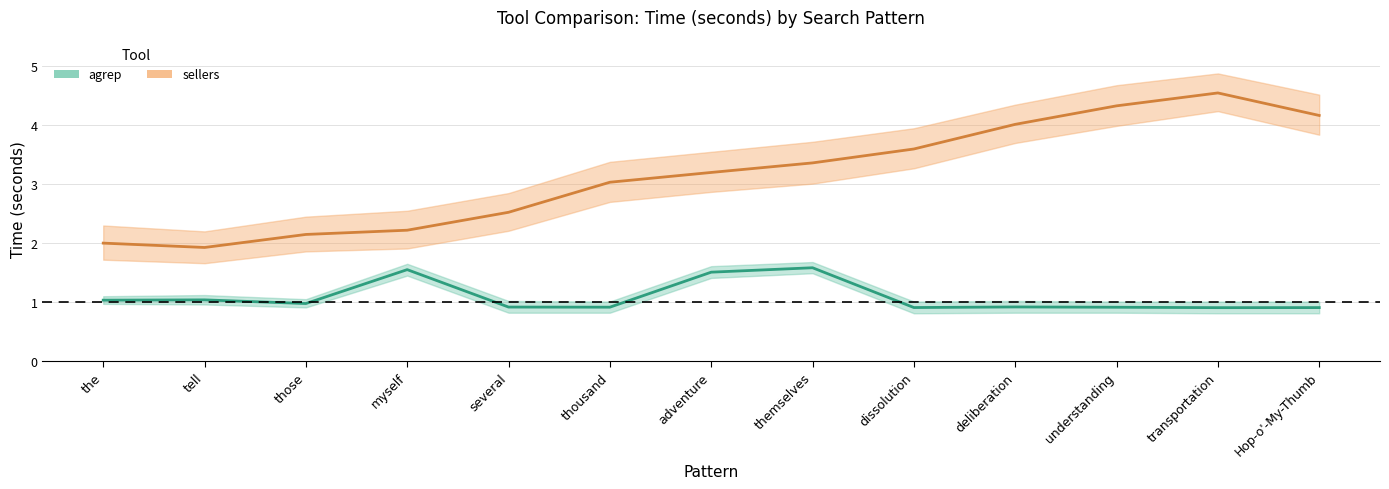

What position from the left is myself?

4